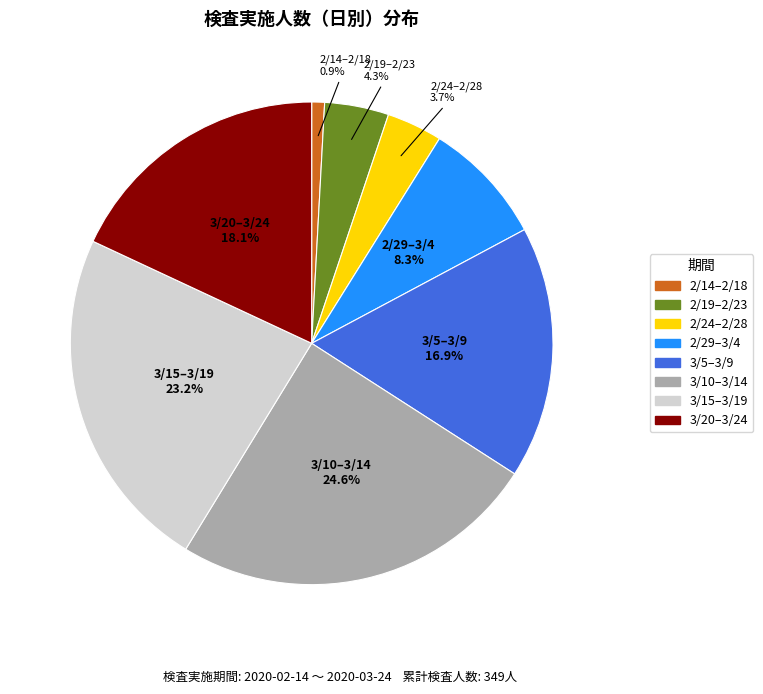

Does any single category account for the majority?

No